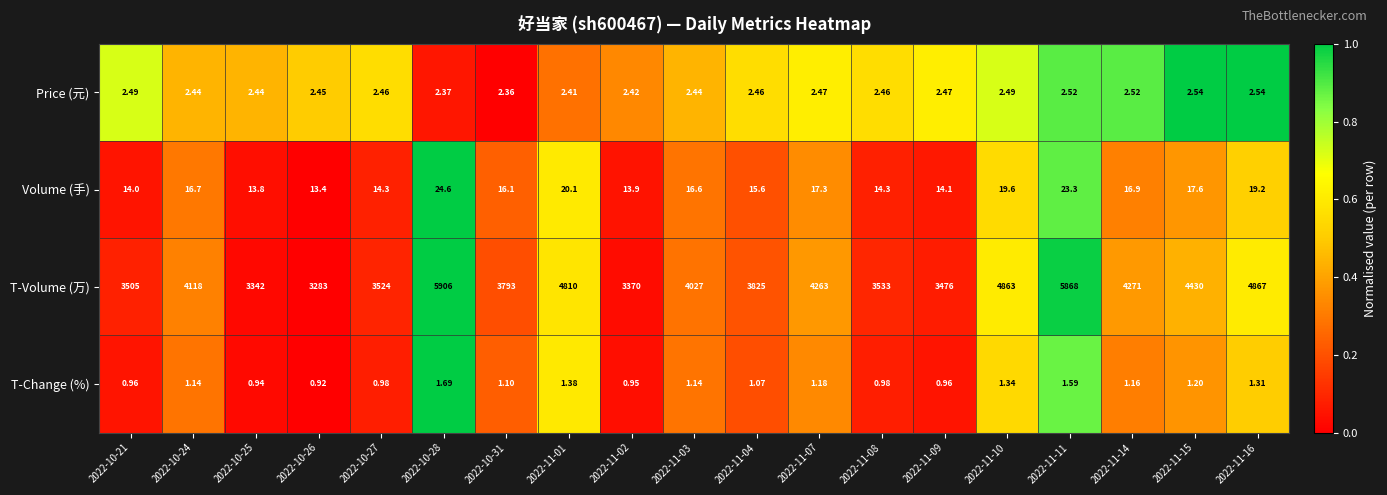

How many data points in Volume (手) are above 16?

11